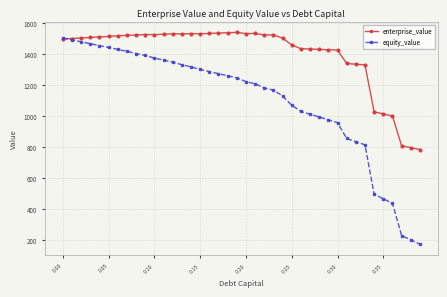

List the series in order of their overall mean, lowest first.

equity_value, enterprise_value